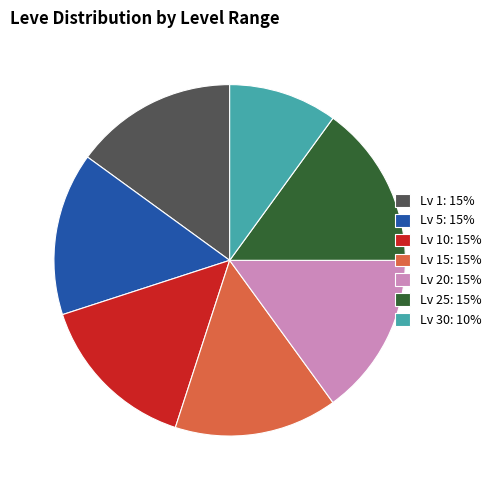

What is the smallest slice in the pie chart?

Lv 30: 10%